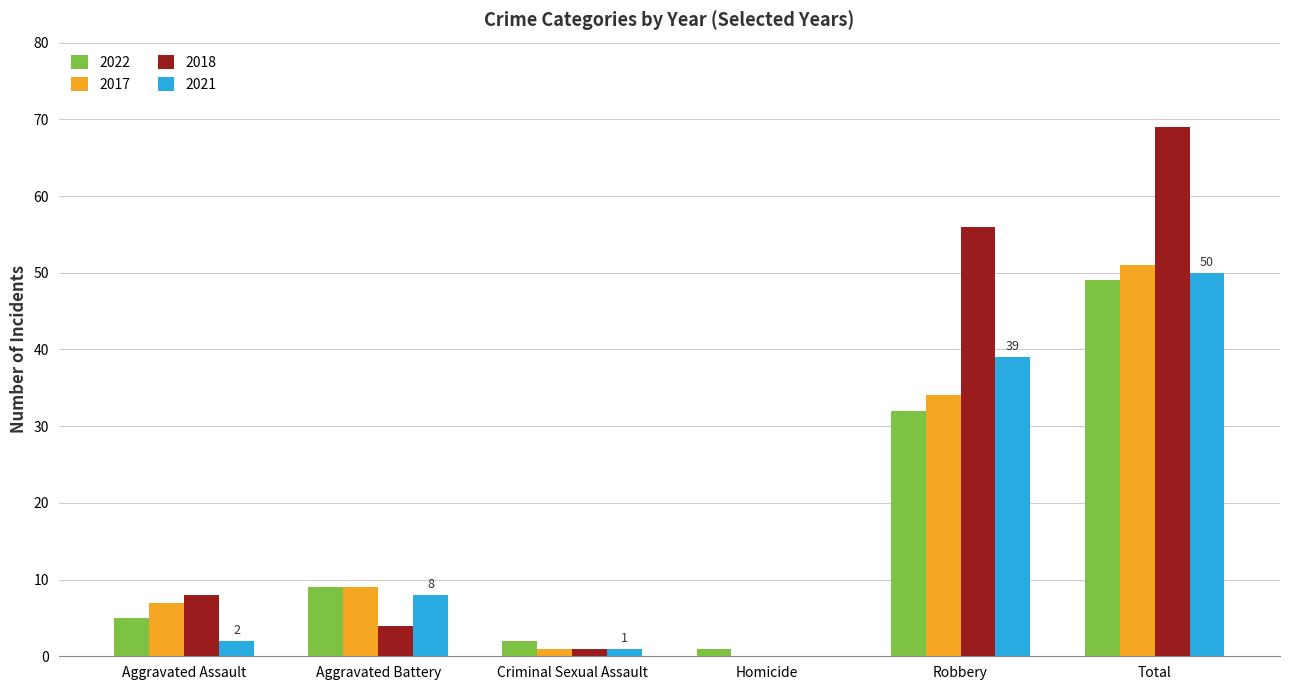

Where is 2017 nearest to the value 25?

Robbery